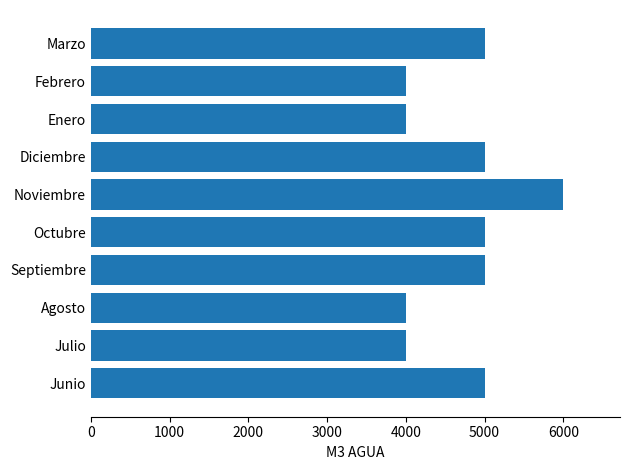

What is the change in value from Agosto to Noviembre?

+2000